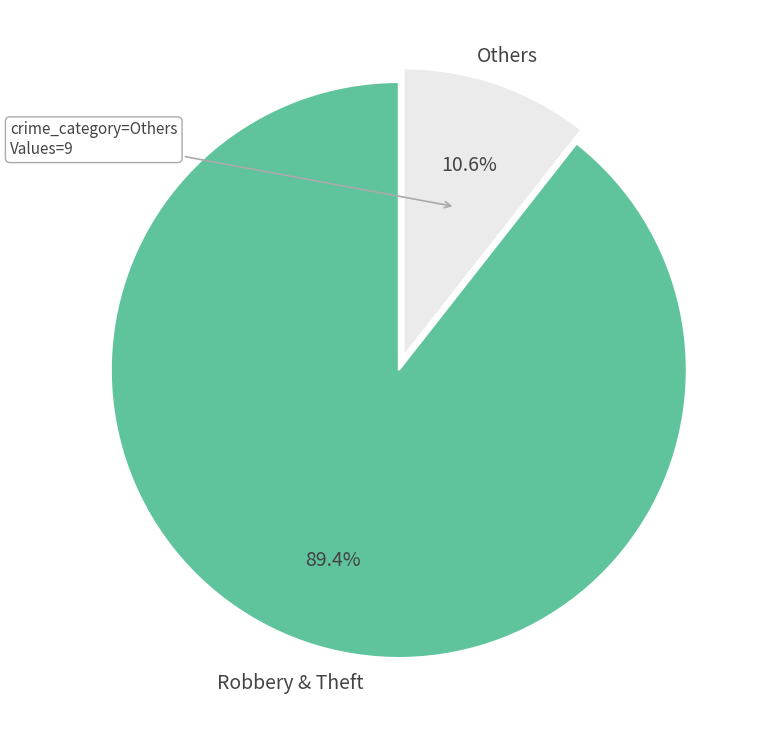

Is there any slice that represents more than half of the pie?

Yes